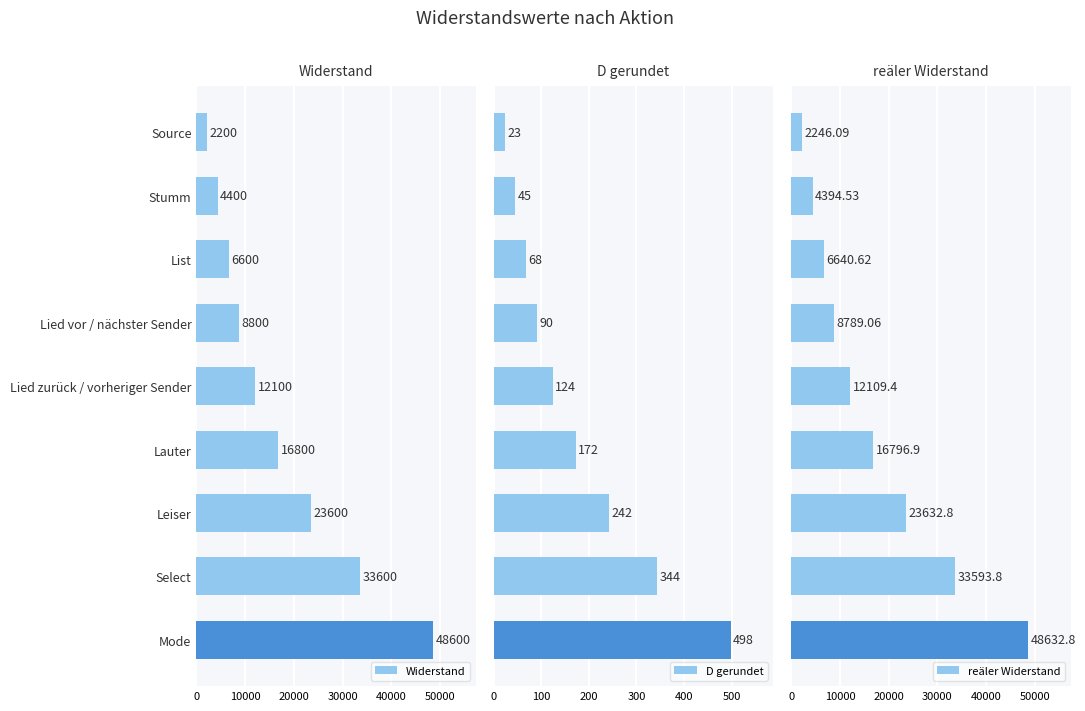

How many bars are there in total?

27